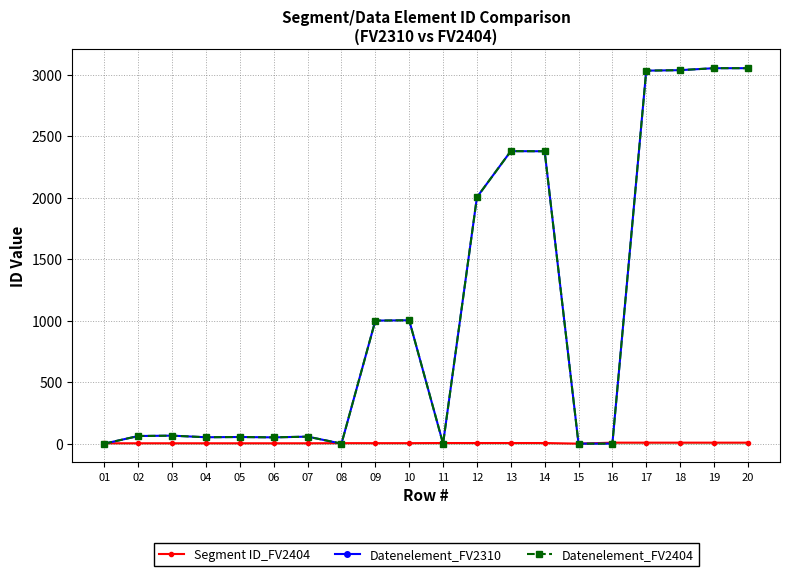

What is the difference between the Datenelement_FV2404 values at 20 and 01?

3055